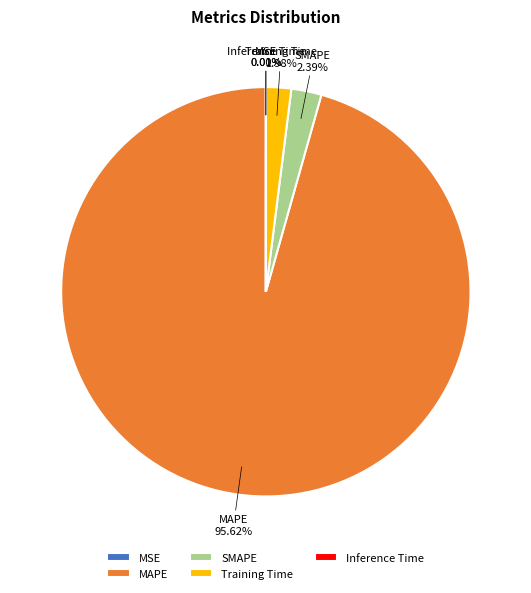

Is the sum of Training Time and SMAPE greater than half?

No